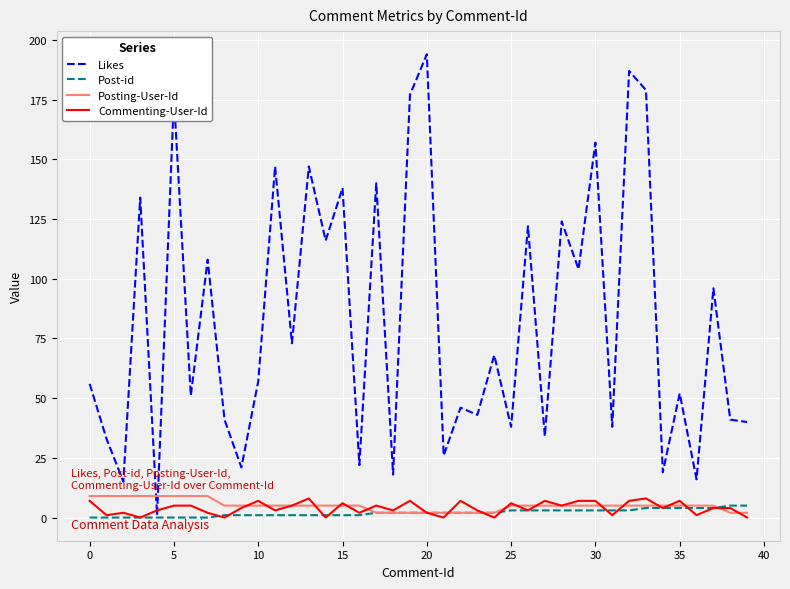

Which series ends up on top after the final intersection of Posting-User-Id and Likes?

Likes